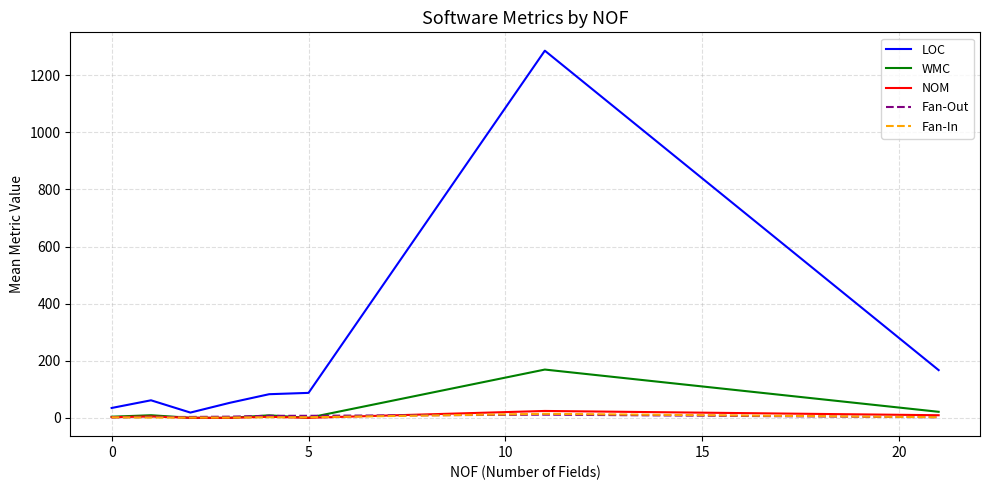

What is the greatest value displayed?

1286.0